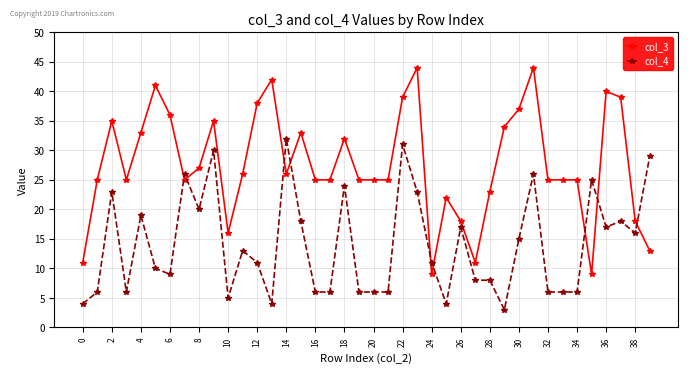

What is the maximum value for col_3?

44